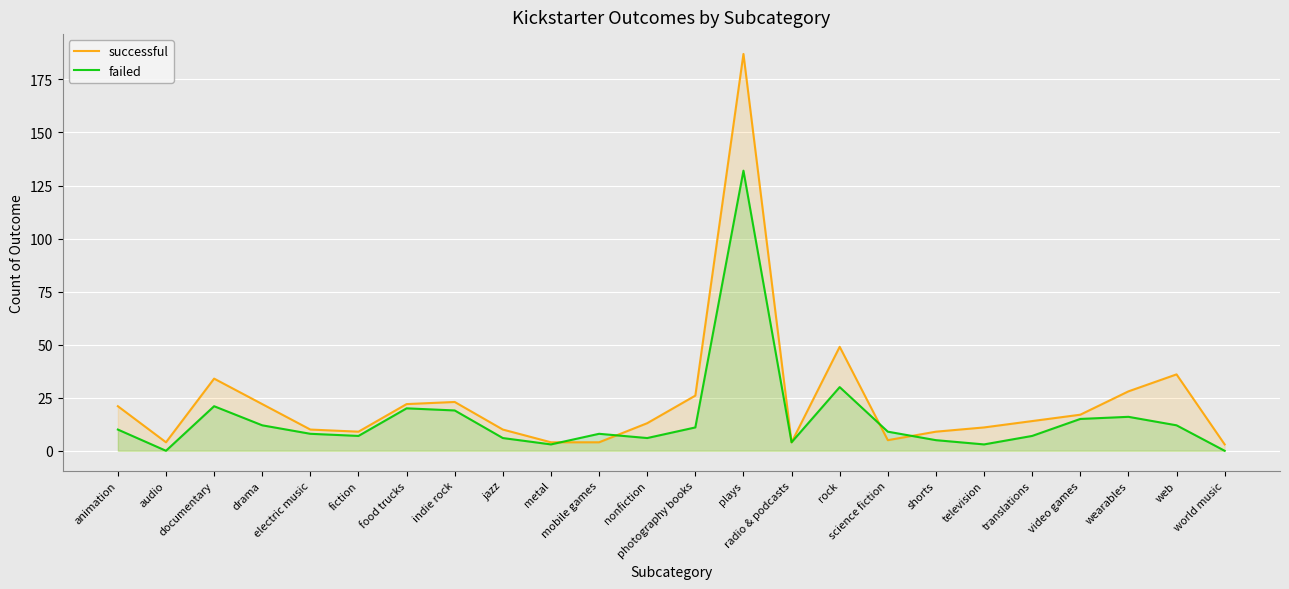

What is the average value of the successful series?

24